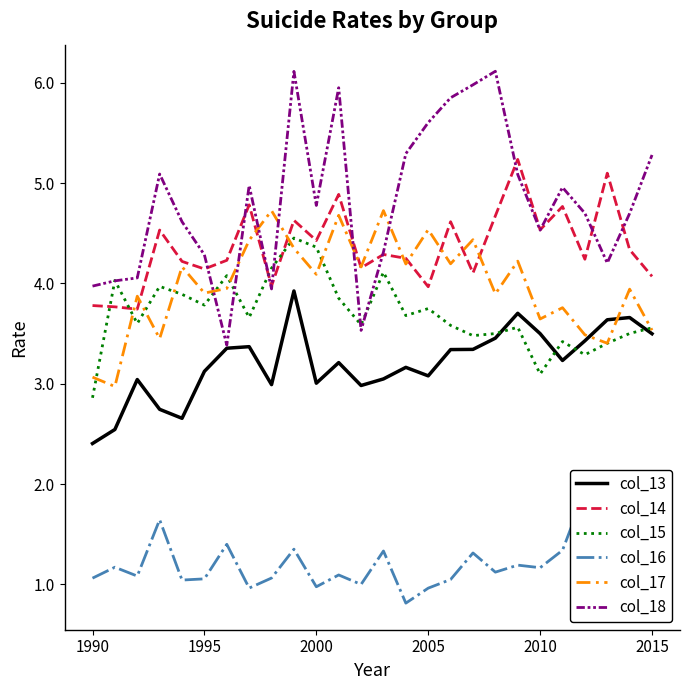

Which category has the lowest value in the col_15 series?

1990